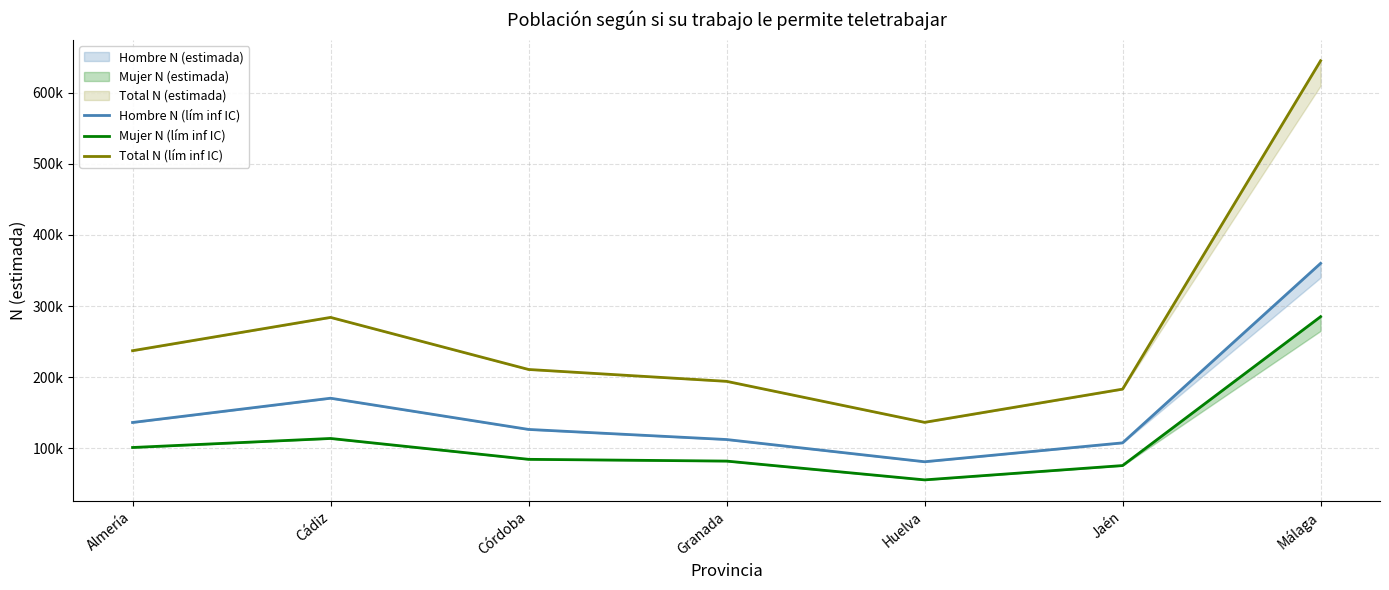

What is the label of the 7th point from the right?

Almería